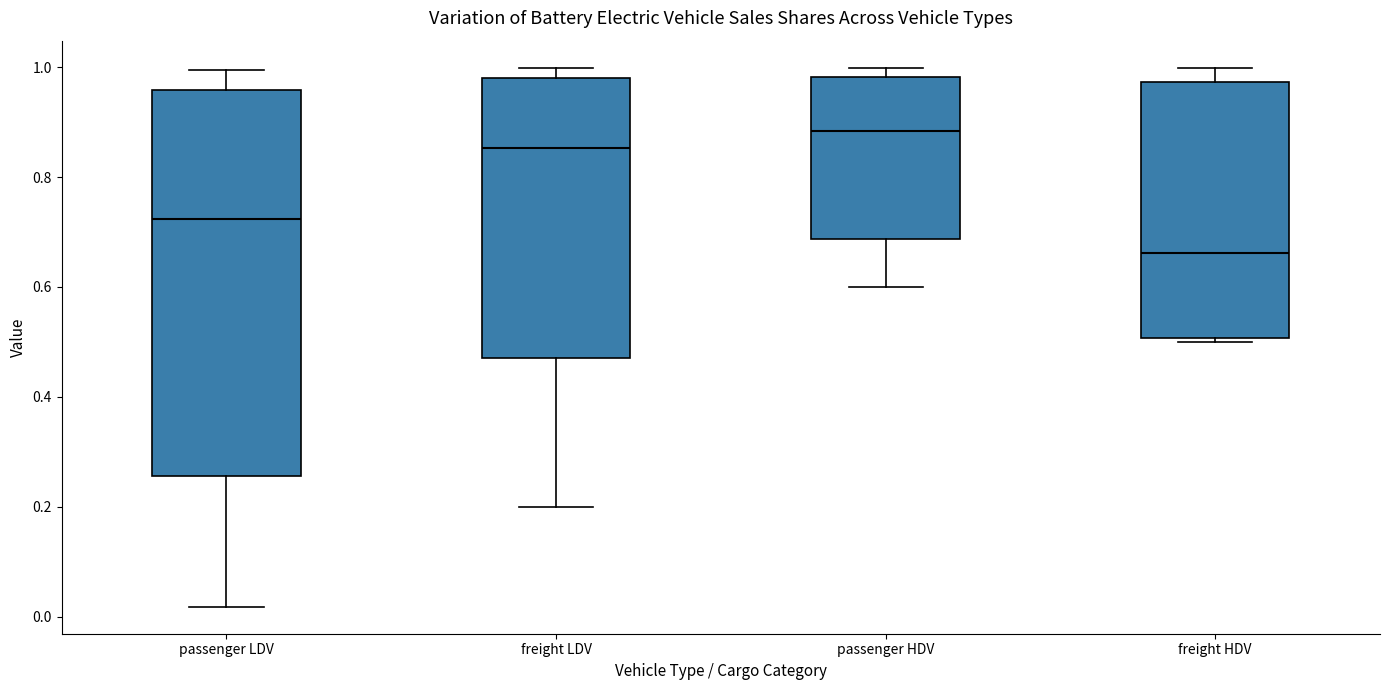

Which box's median line is the lowest?

freight HDV